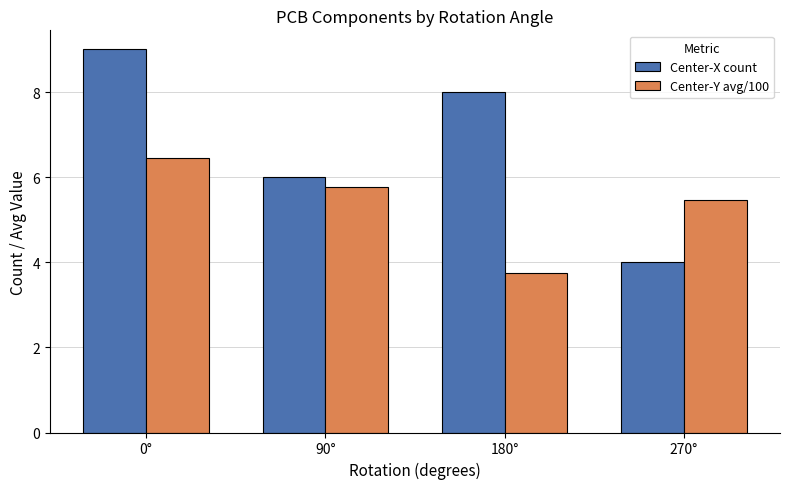

List the series in order of their overall mean, highest first.

Center-X count, Center-Y avg/100